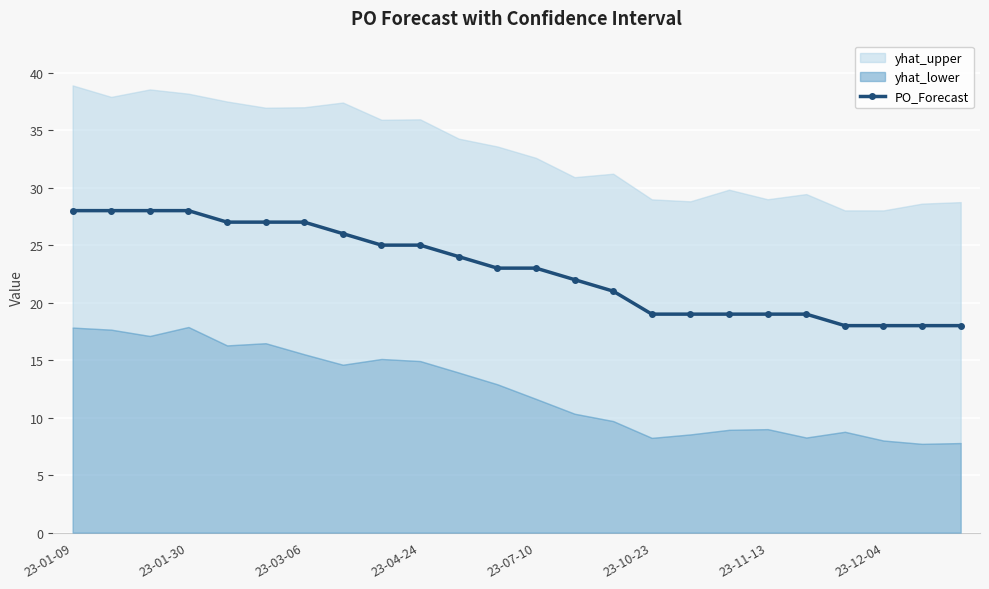

What is the ratio of the value at 22 to the value at 16?

0.9